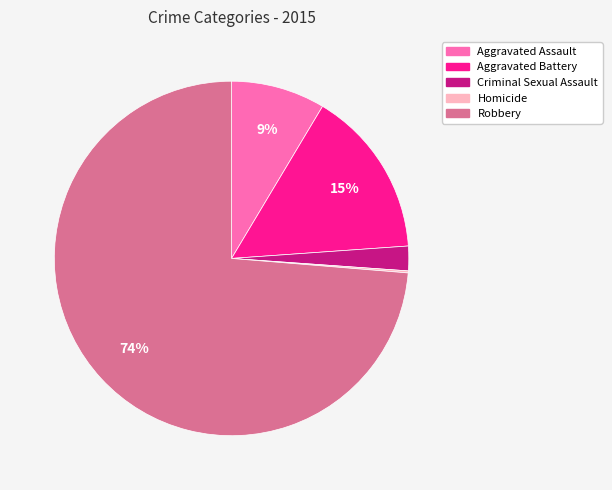

To the nearest percent, what is the difference between the largest and smallest slice percentages?

74%